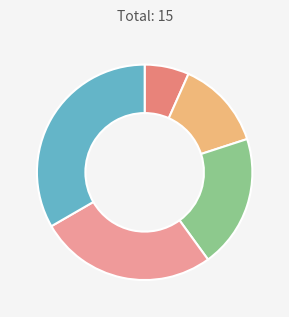

Is there any slice that represents more than half of the pie?

No